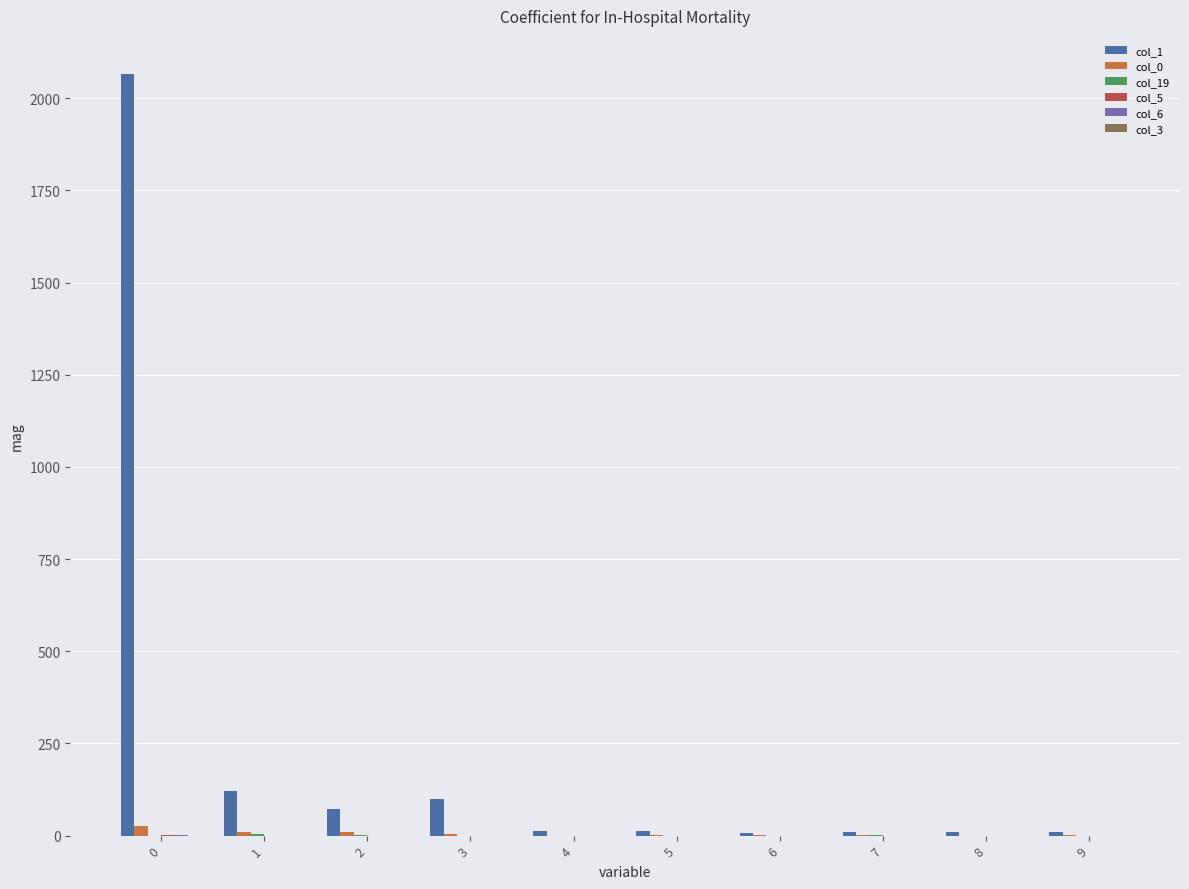

Which series has the largest total across all categories?

col_1